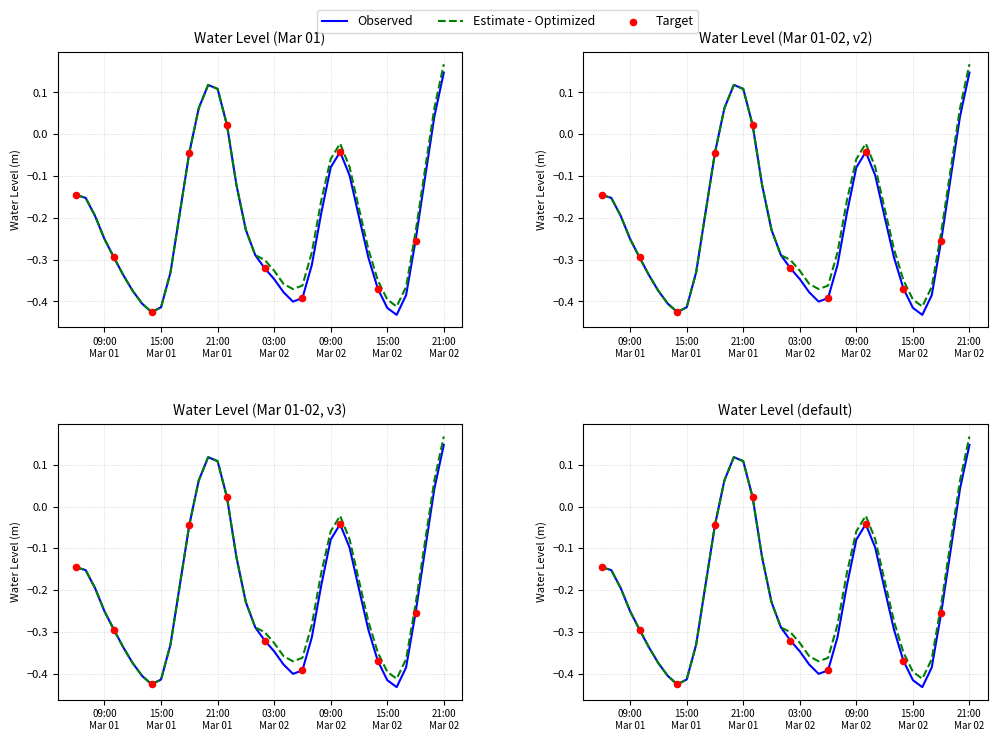

At how many categories does at least one series exceed 0?

6